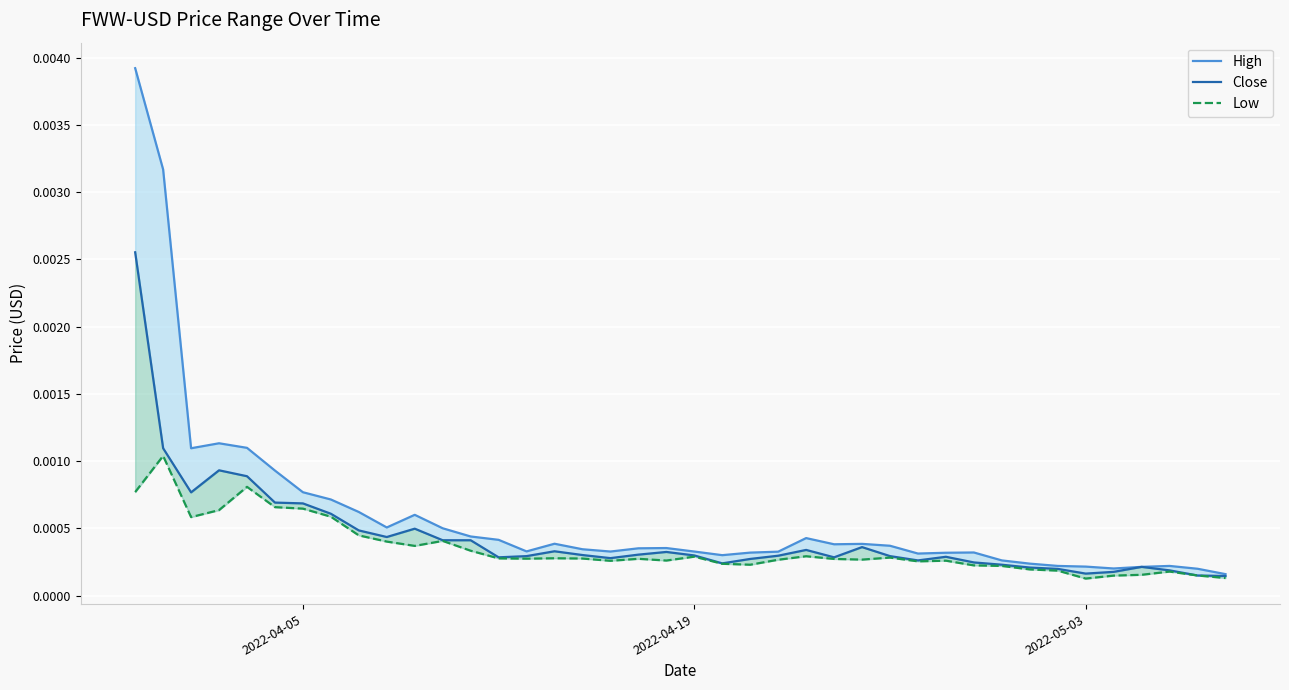

Which series has the largest range (max minus min)?

High